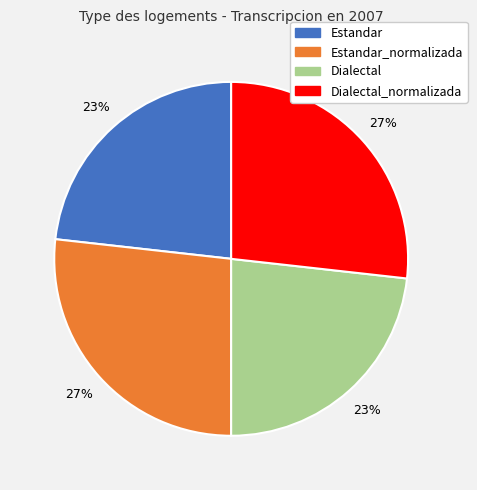

Does Estandar represent more than half of the total?

No